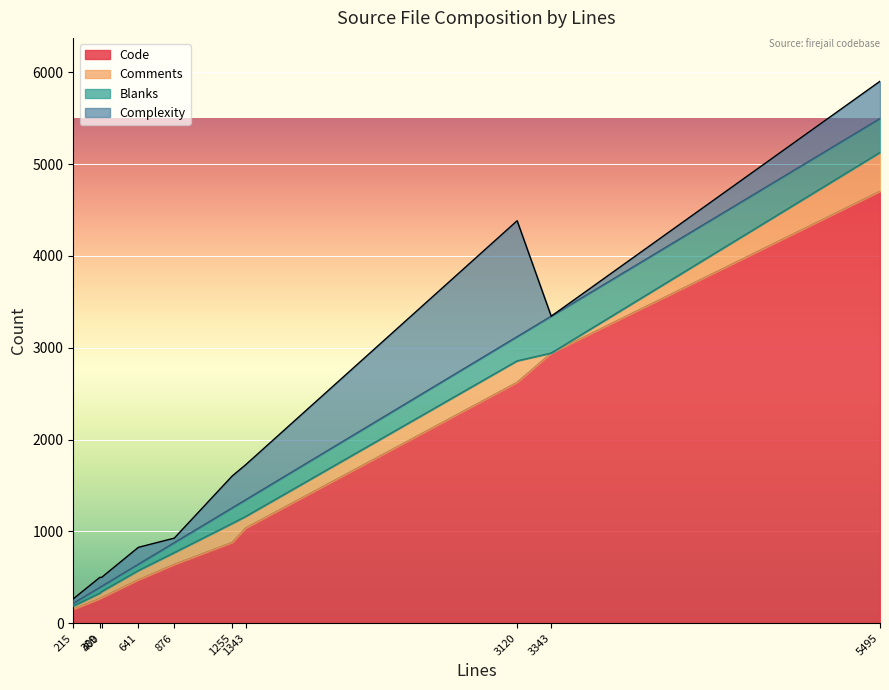

Reading left to right, extract all data points from this chart.

Code: util.c=1036	sandbox.c=880	preproc.c=152	main.c=2623	fs_lib.c=268	fs_home.c=473	firejail.txt=2941	firejail.h=640	configure=4704	bandwidth.c=278
Comments: util.c=125	sandbox.c=205	preproc.c=33	main.c=233	fs_lib.c=58	fs_home.c=99	firejail.txt=0	firejail.h=127	configure=421	bandwidth.c=64
Blanks: util.c=182	sandbox.c=170	preproc.c=30	main.c=264	fs_lib.c=63	fs_home.c=69	firejail.txt=402	firejail.h=109	configure=370	bandwidth.c=58
Complexity: util.c=382	sandbox.c=348	preproc.c=50	main.c=1263	fs_lib.c=110	fs_home.c=185	firejail.txt=0	firejail.h=50	configure=407	bandwidth.c=98